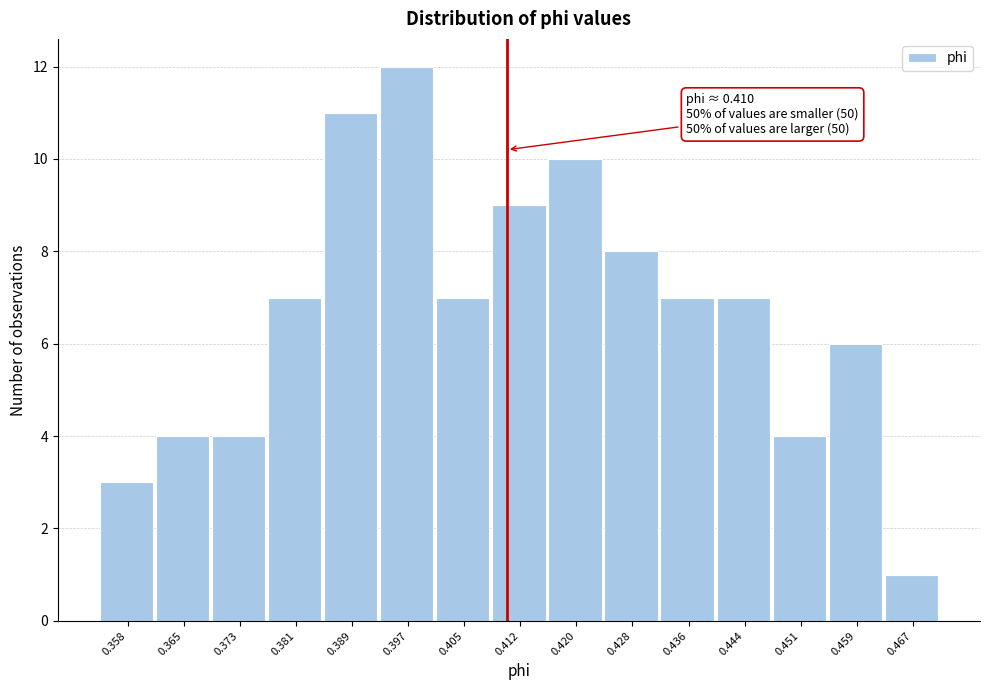

Over which range of the x-axis is the bar tallest?

0.393 to 0.401